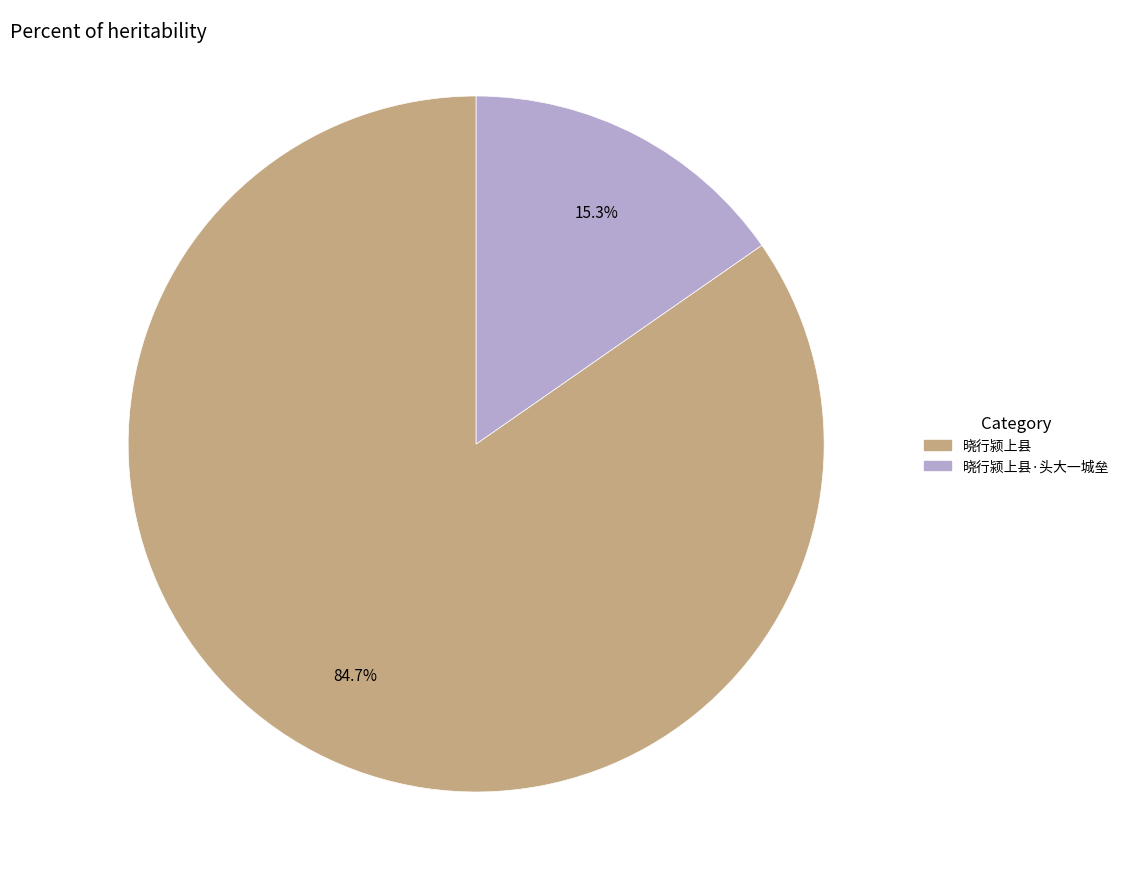

Is there a majority slice in this chart?

Yes